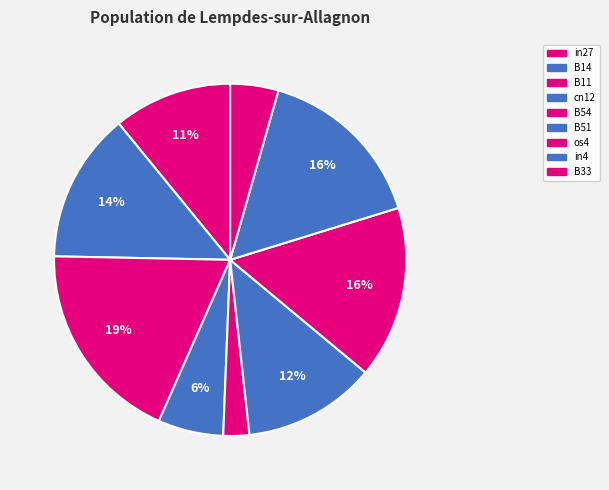

How many segments does this pie chart have?

9